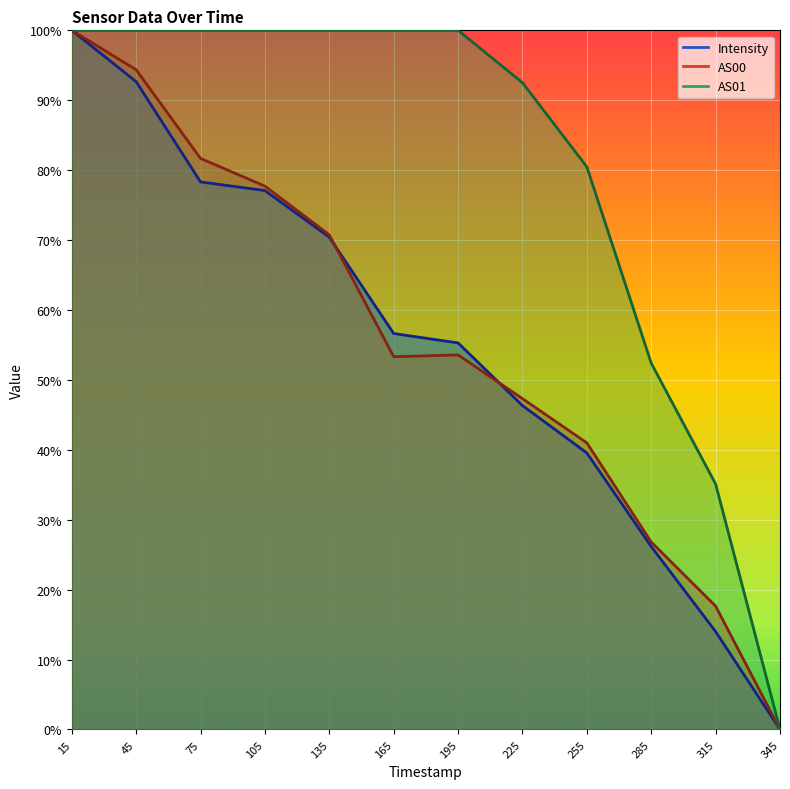

Reading left to right, extract all data points from this chart.

Intensity: 1.0	0.9	0.8	0.8	0.7	0.6	0.6	0.5	0.4	0.3	0.1	0.0
AS00: 1.0	0.9	0.8	0.8	0.7	0.5	0.5	0.5	0.4	0.3	0.2	0.0
AS01: 1.0	1.0	1.0	1.0	1.0	1.0	1.0	0.9	0.8	0.5	0.4	0.0